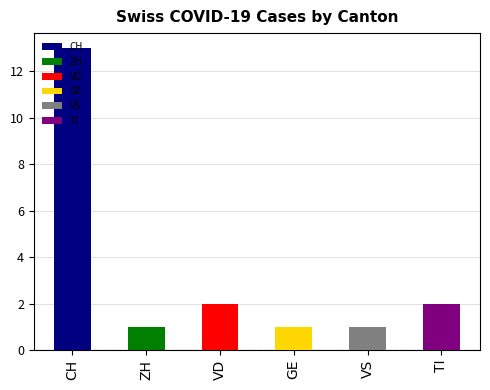

True or false: ZH has a value of -1 at 2020-06-26.

False